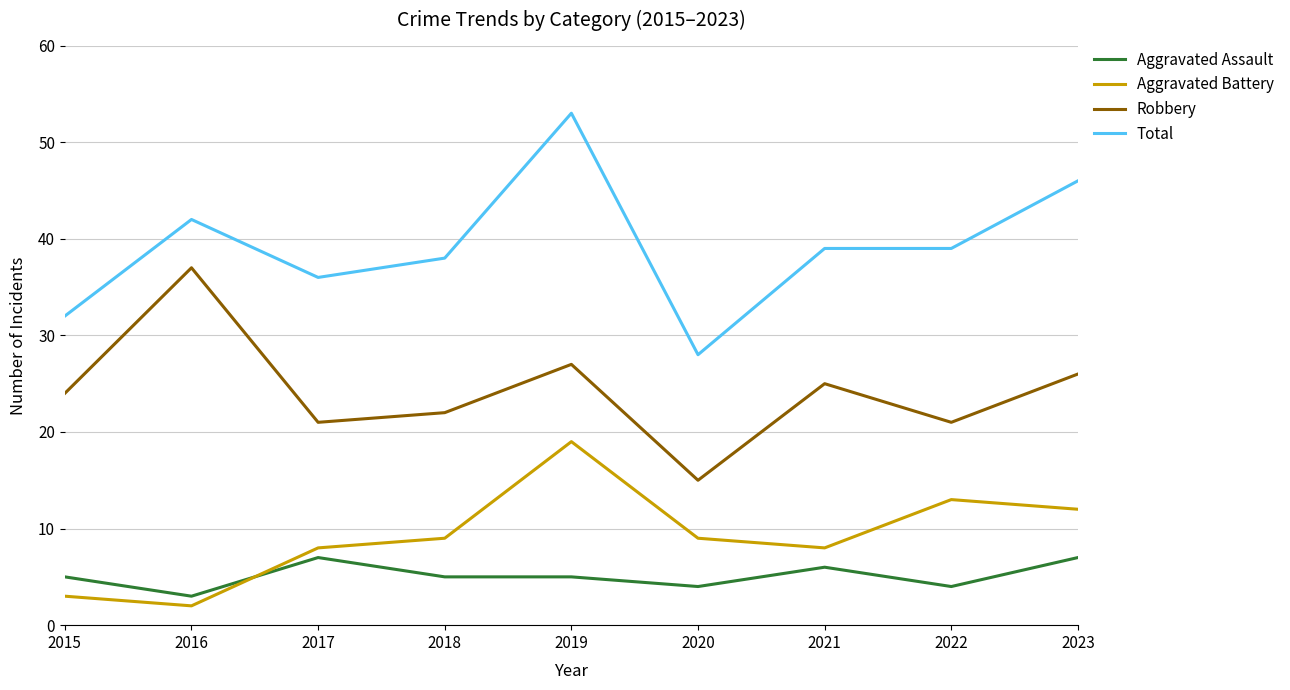

Reading right to left, extract all data points from this chart.

Aggravated Assault: 2023=7	2022=4	2021=6	2020=4	2019=5	2018=5	2017=7	2016=3	2015=5
Aggravated Battery: 2023=12	2022=13	2021=8	2020=9	2019=19	2018=9	2017=8	2016=2	2015=3
Robbery: 2023=26	2022=21	2021=25	2020=15	2019=27	2018=22	2017=21	2016=37	2015=24
Total: 2023=46	2022=39	2021=39	2020=28	2019=53	2018=38	2017=36	2016=42	2015=32